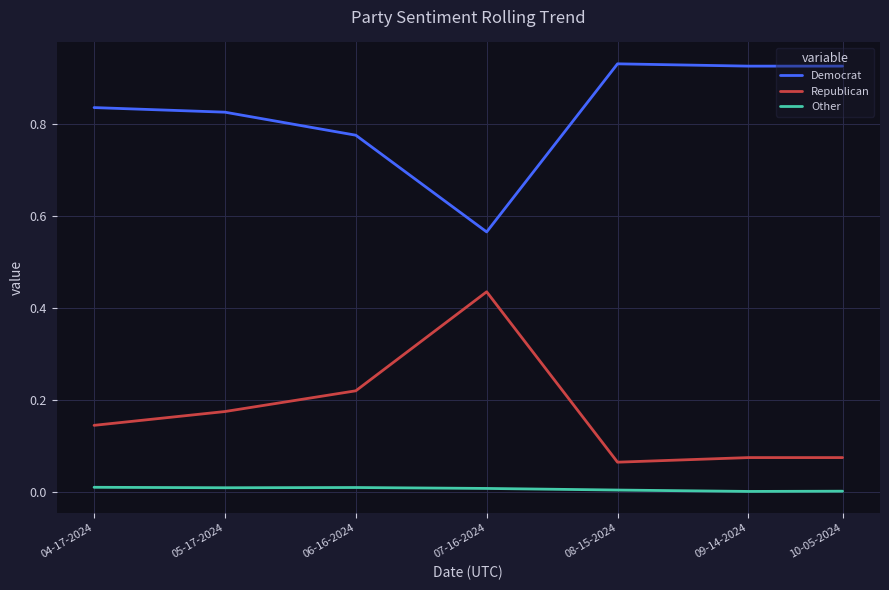

Is this an area chart (filled region under the line)?

No